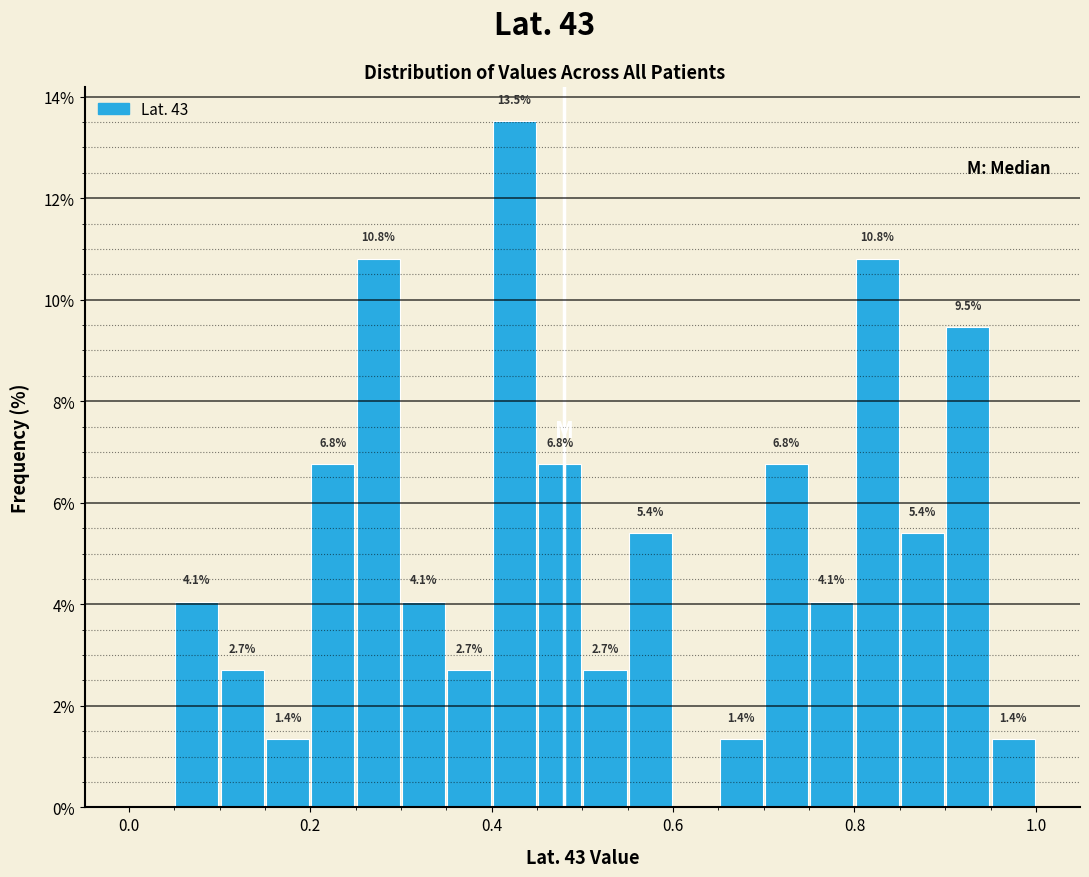

Read against the x-axis, roughly where is the centre of the tallest bar?

0.42